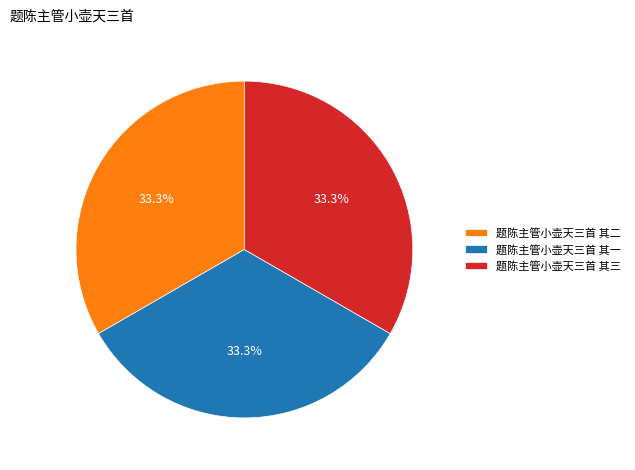

How much of the chart is everything except 题陈主管小壶天三首 其三?

66.7%